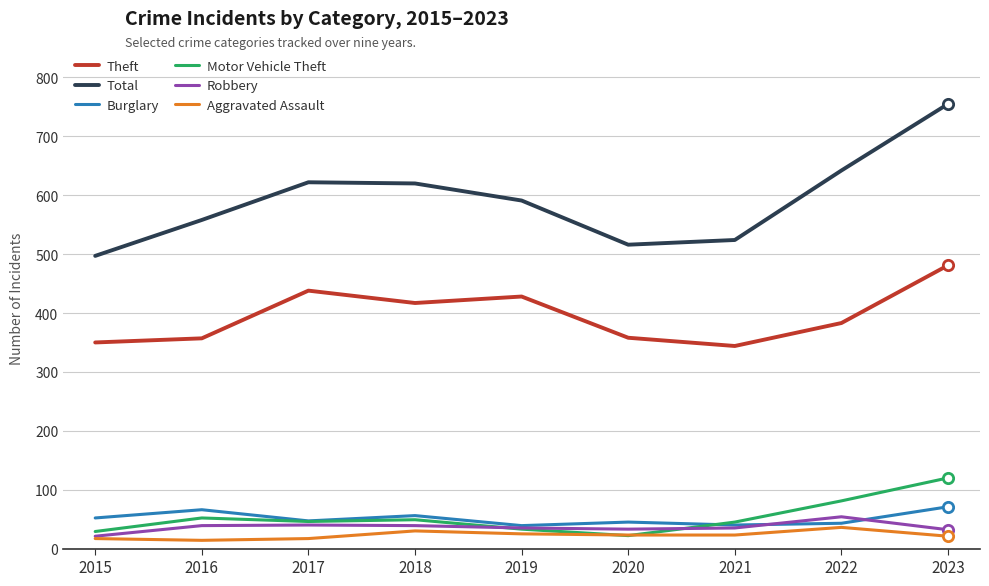

Which series has the largest total across all categories?

Total